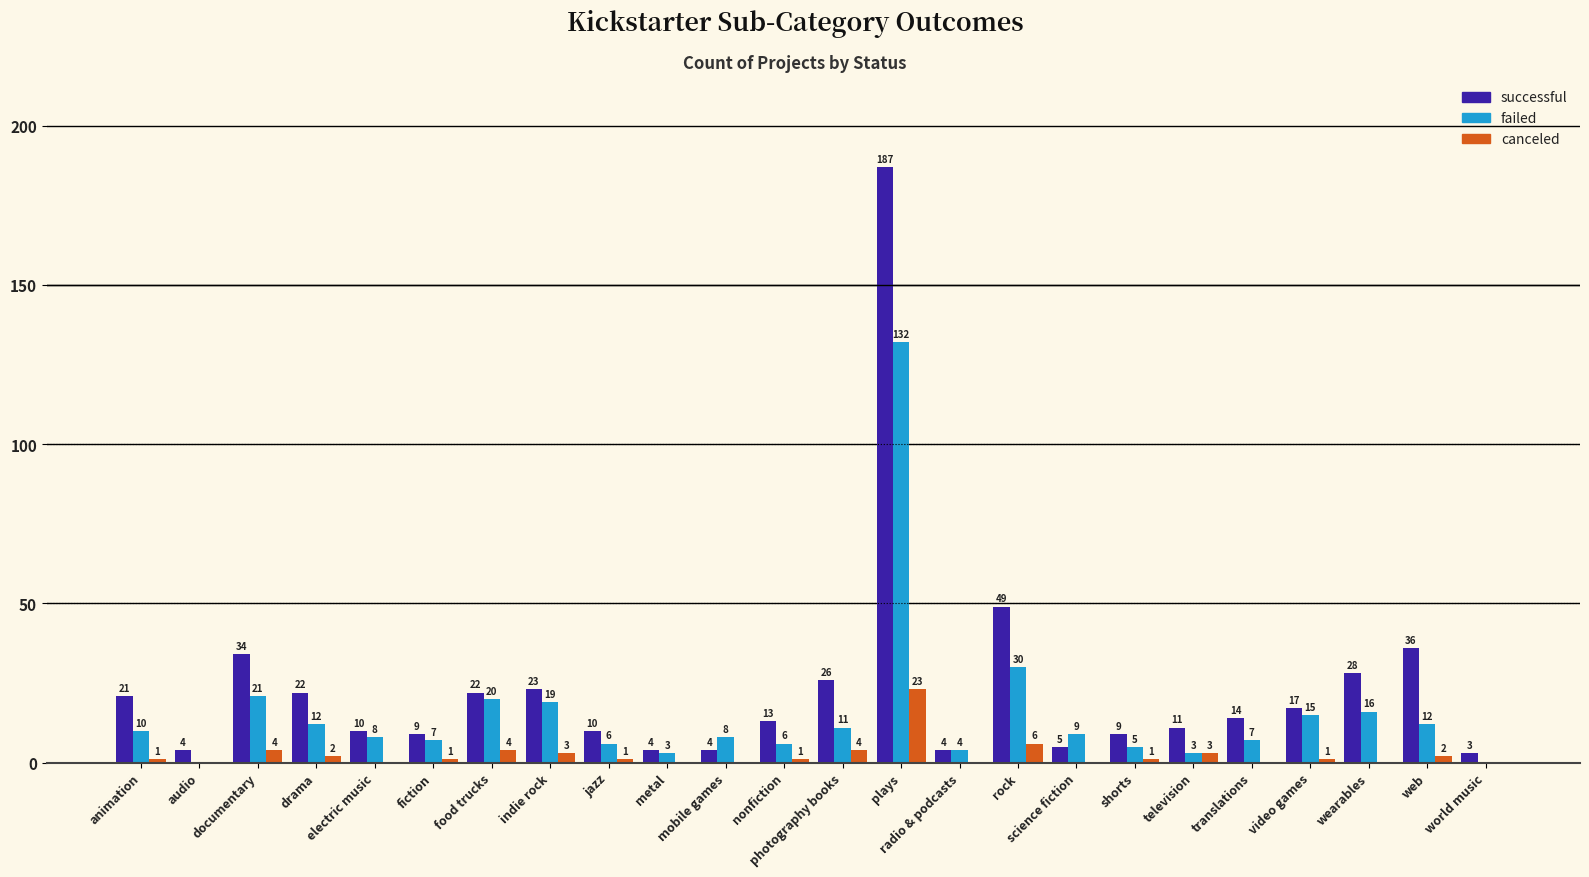

Between translations and wearables, which series saw the biggest shift?

successful